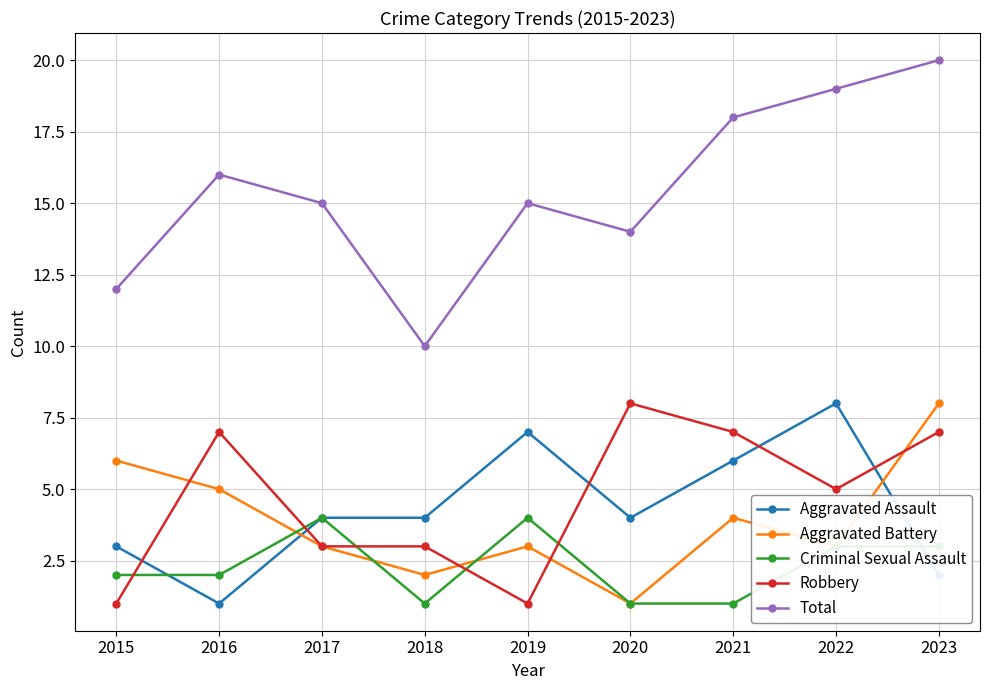

What is the total value across all series at 2023?

40